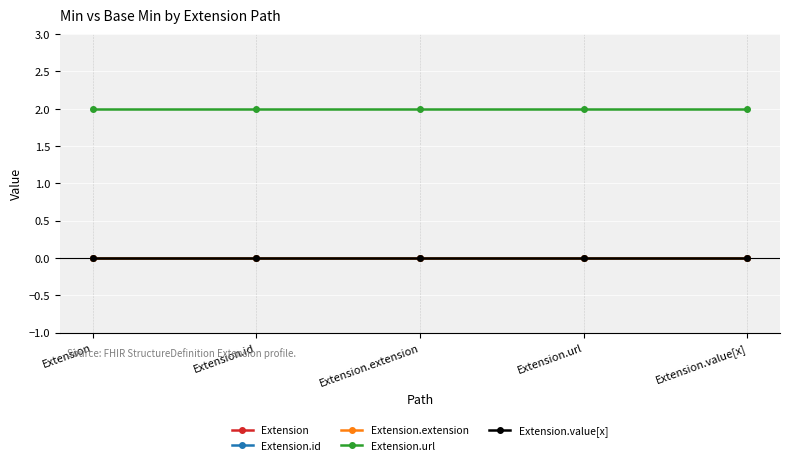

True or false: Extension.value[x] has more than 2 interior local peaks.

False